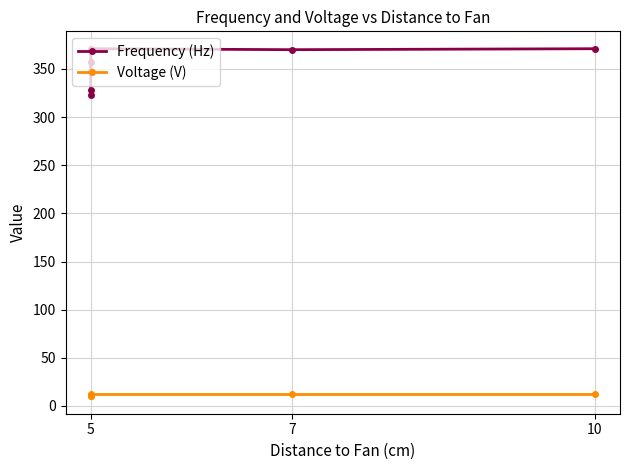

Does the chart have visible grid lines?

Yes